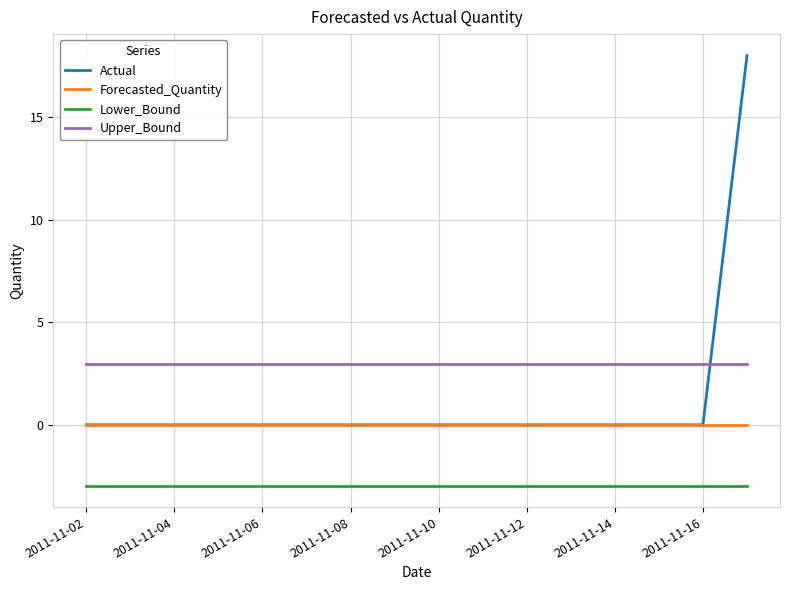

True or false: Actual and Lower_Bound cross at least once.

False